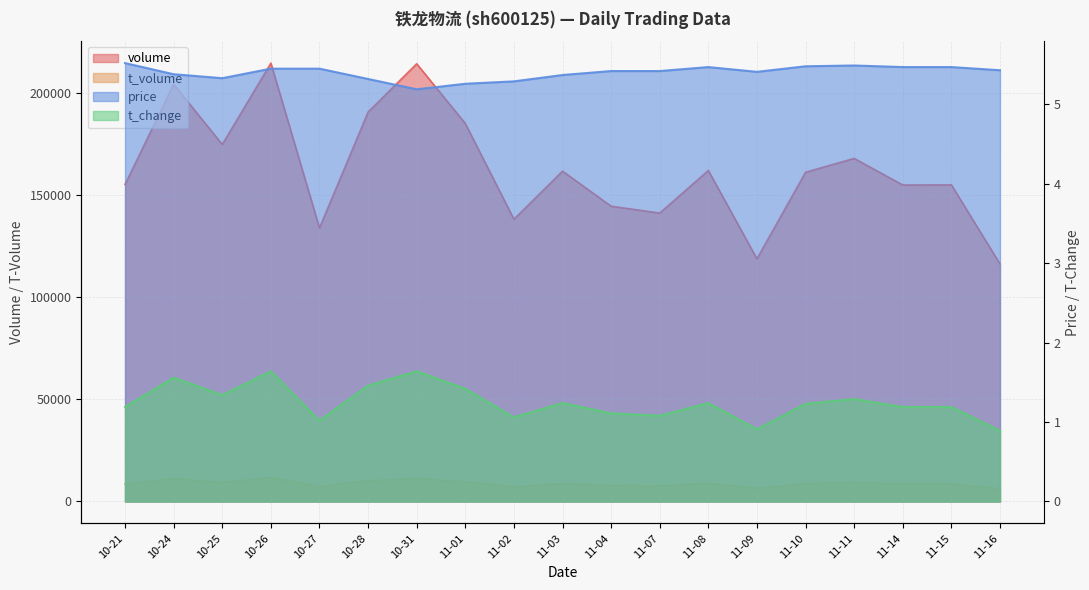

What is the difference between the maximum and minimum values in the volume series?

98216.0